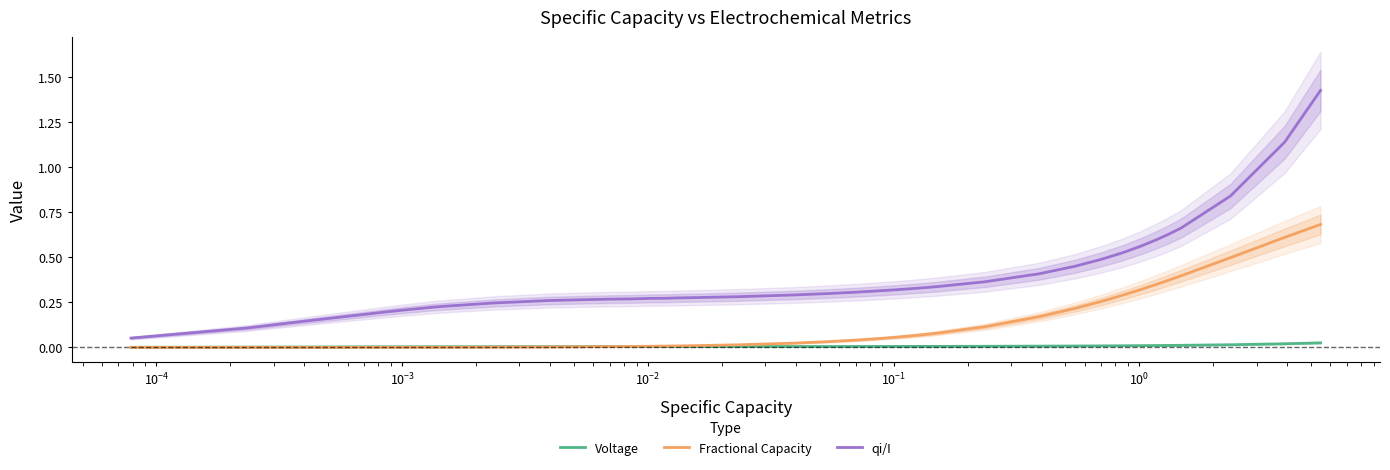

True or false: qi/I and Fractional Capacity cross at least once.

False